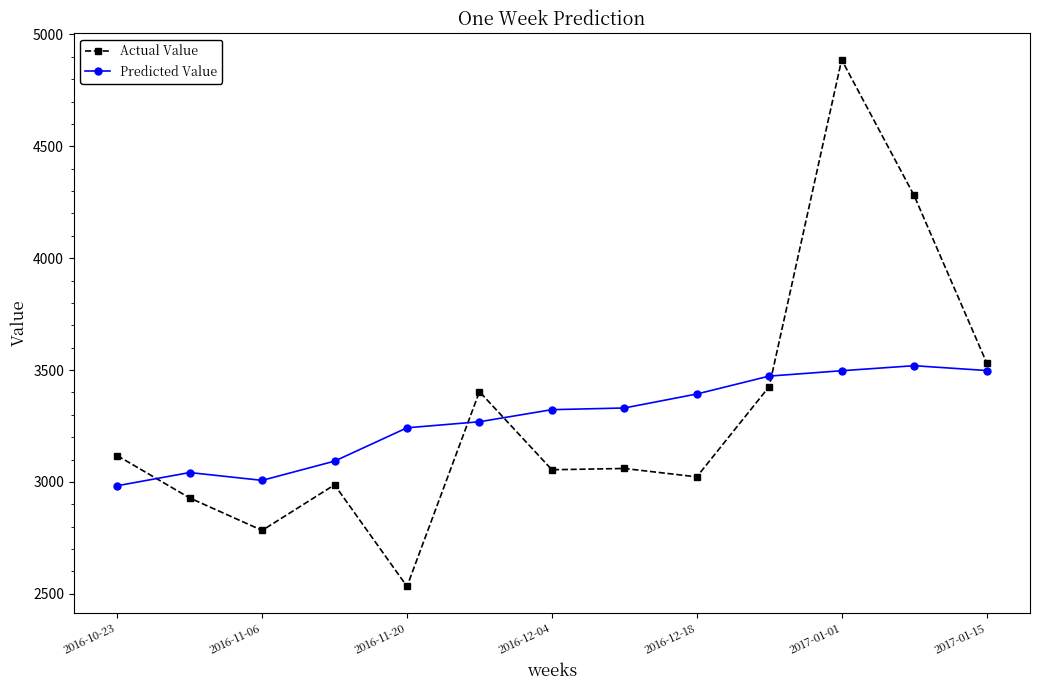

True or false: Predicted Value has more than 0 points higher than both neighbors.

True